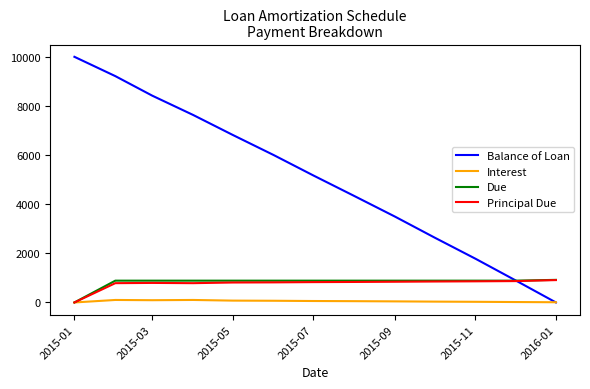

Which series has the largest range (max minus min)?

Balance of Loan